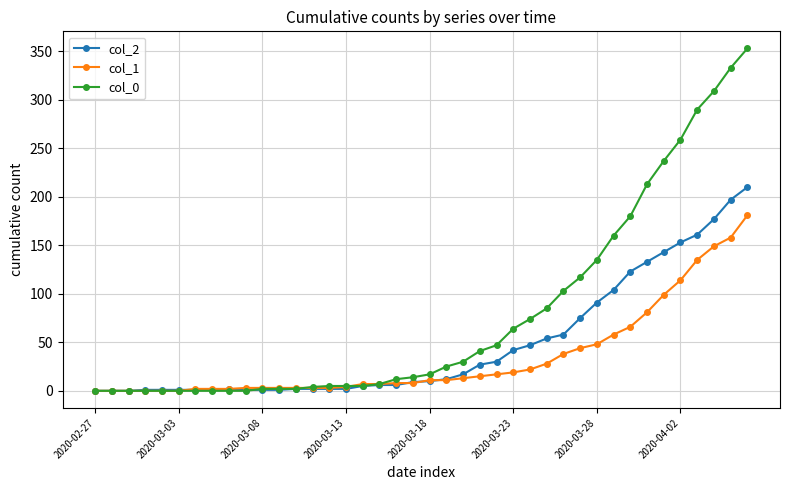

Count the number of data series in this chart.

3